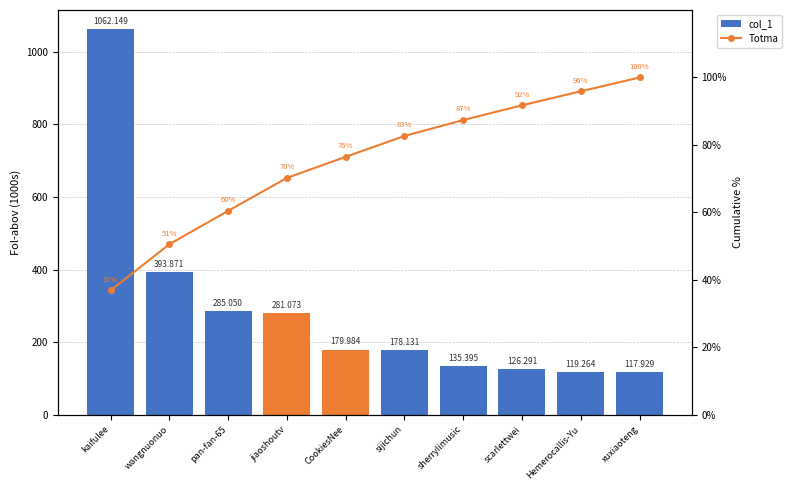

What is the value of the col_1 bar at the 7th from the left?

135395.0